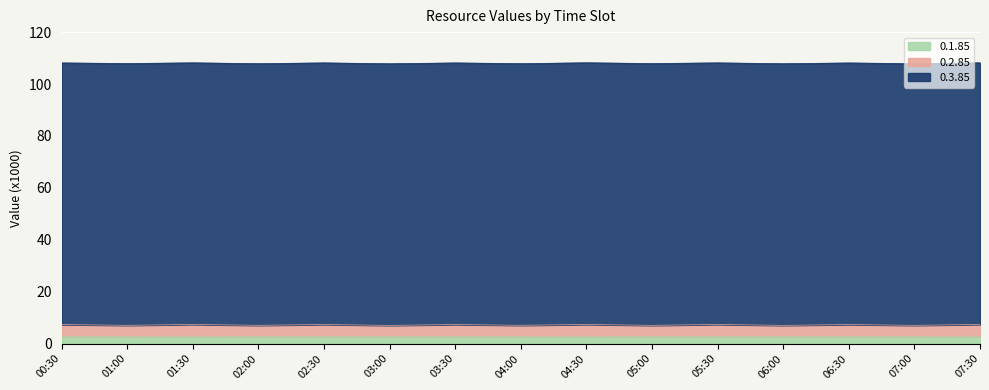

What is the difference between the maximum and second lowest values in the 0.2.85 series?

0.4